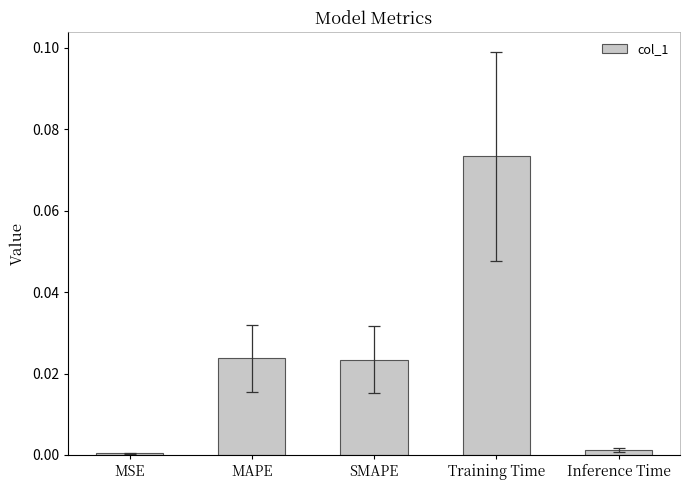

What is the label of the 3rd bar from the right?

SMAPE